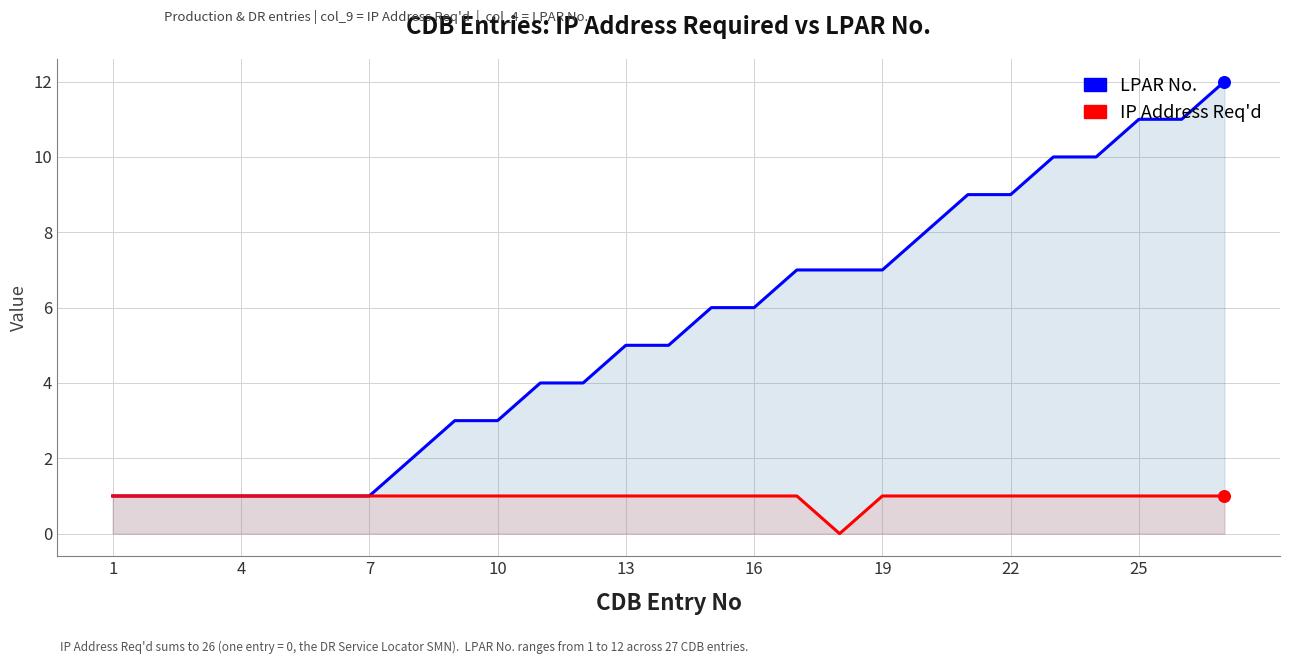

Which series has the widest spread of Y values?

LPAR No.